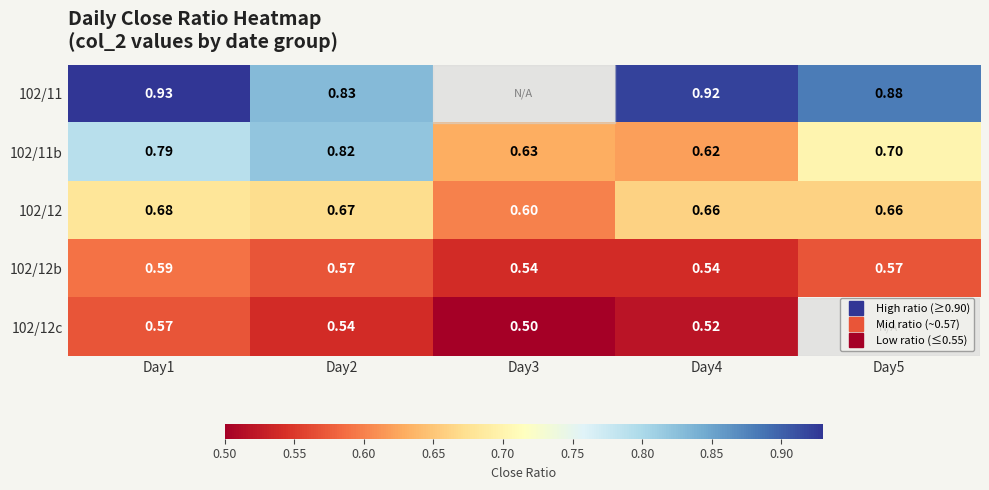

At how many categories does at least one series exceed 0?

5